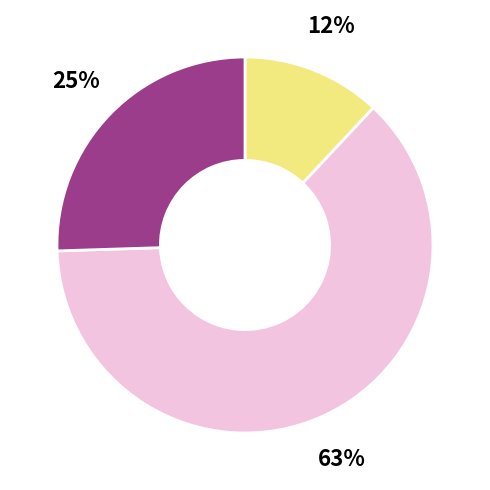

To the nearest percent, what is the difference between the largest and smallest slice percentages?

51%